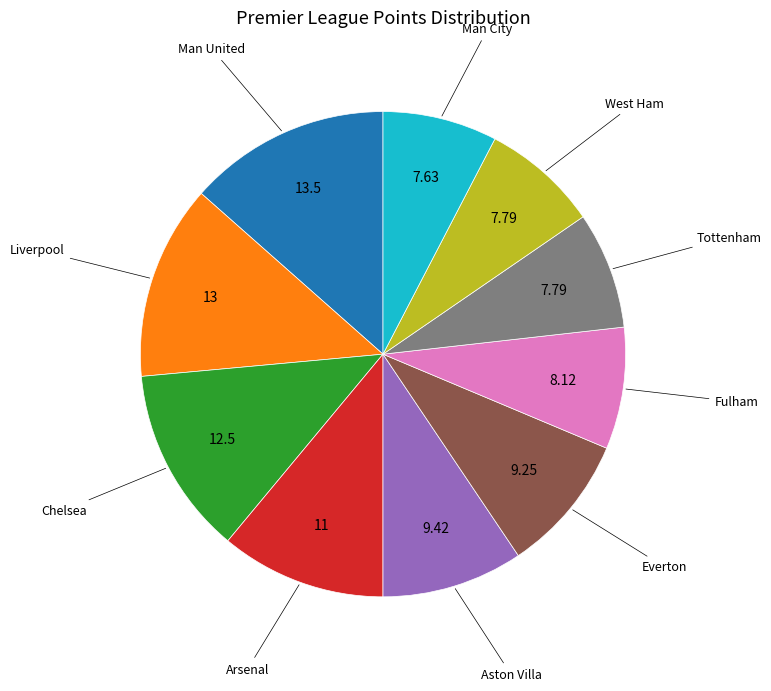

Is there any slice that represents more than half of the pie?

No